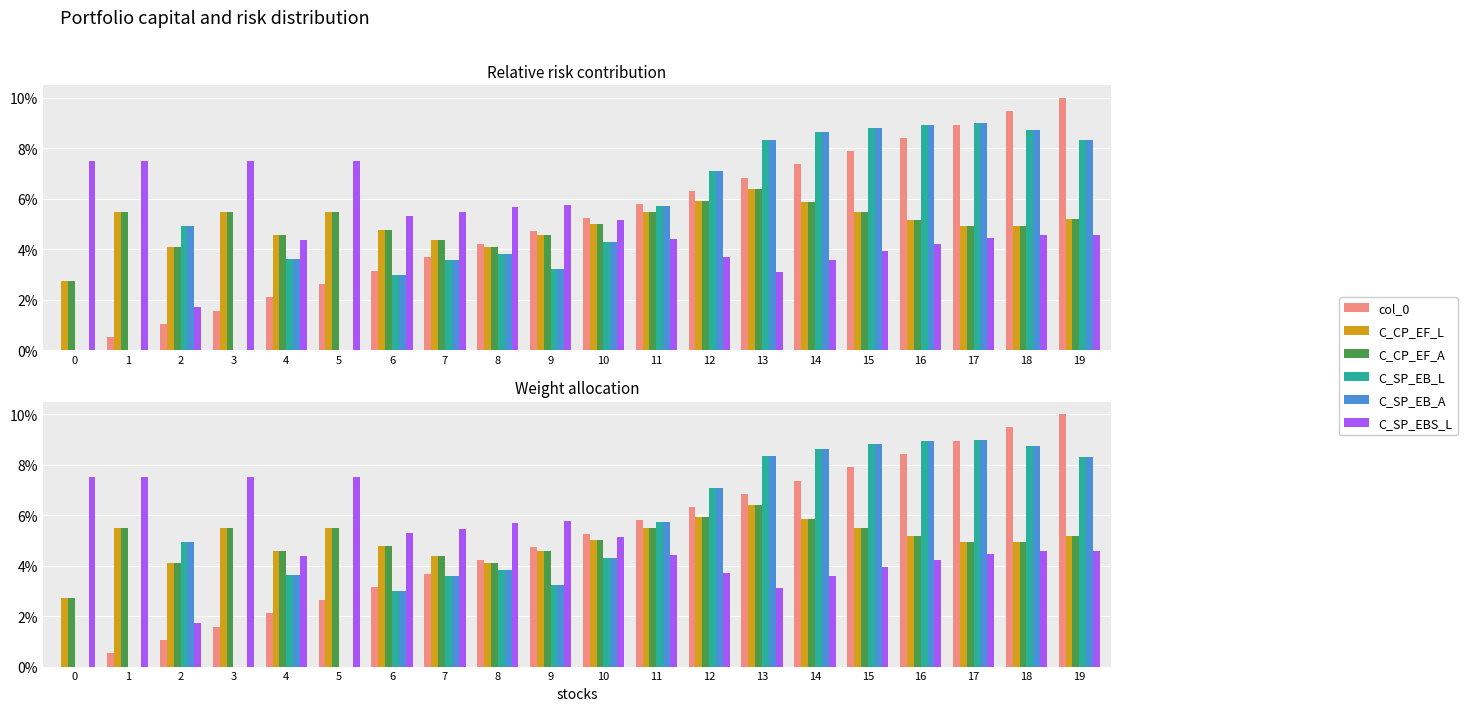

Between 3 and 12, which series saw the biggest shift?

C_SP_EB_L